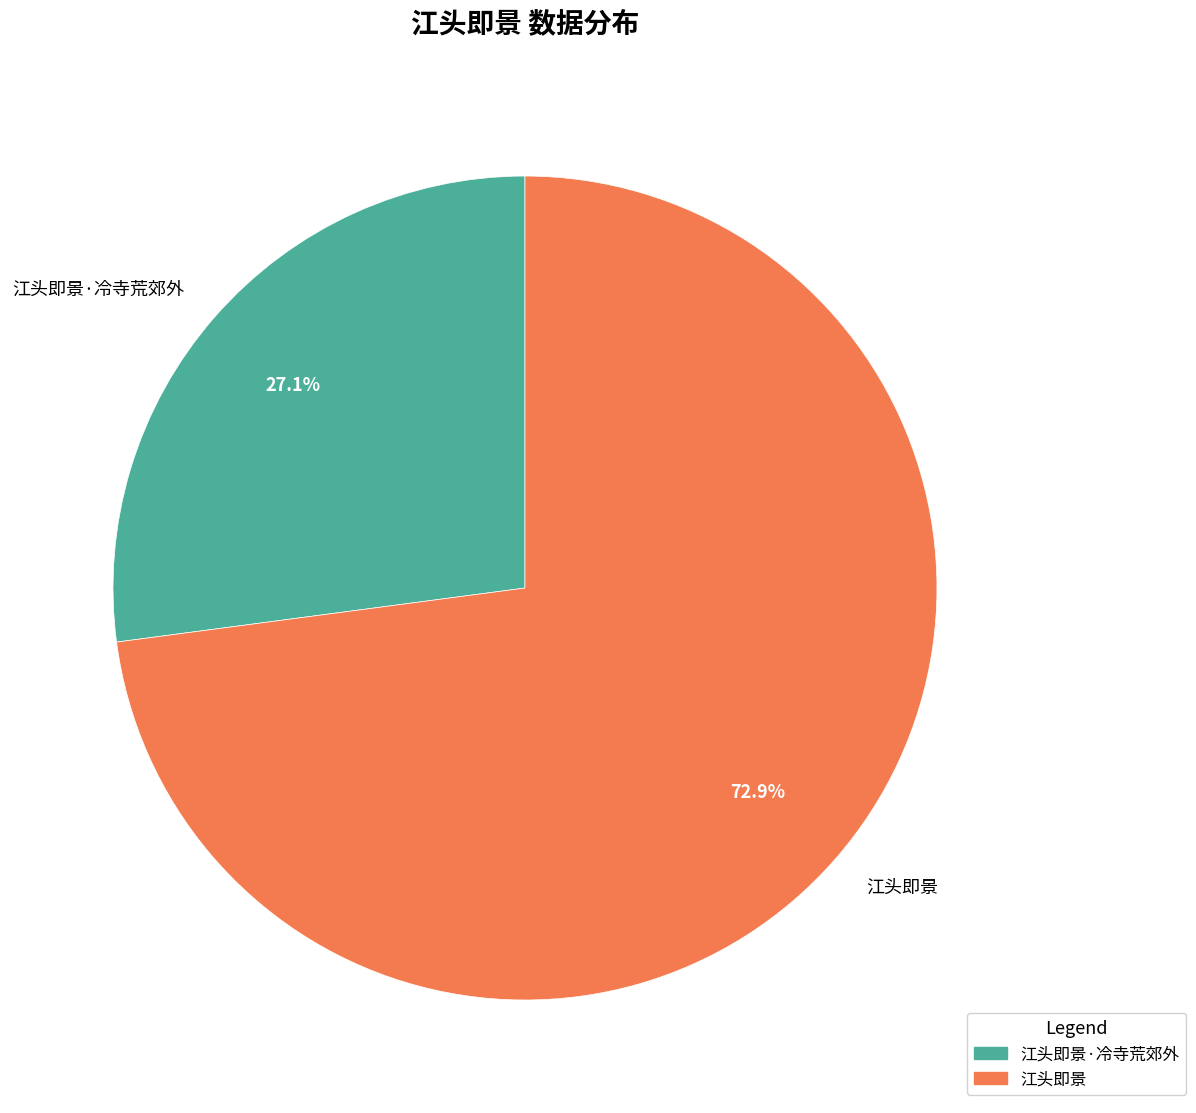

The 江头即景 slice represents 73% of the pie. True or false?

True